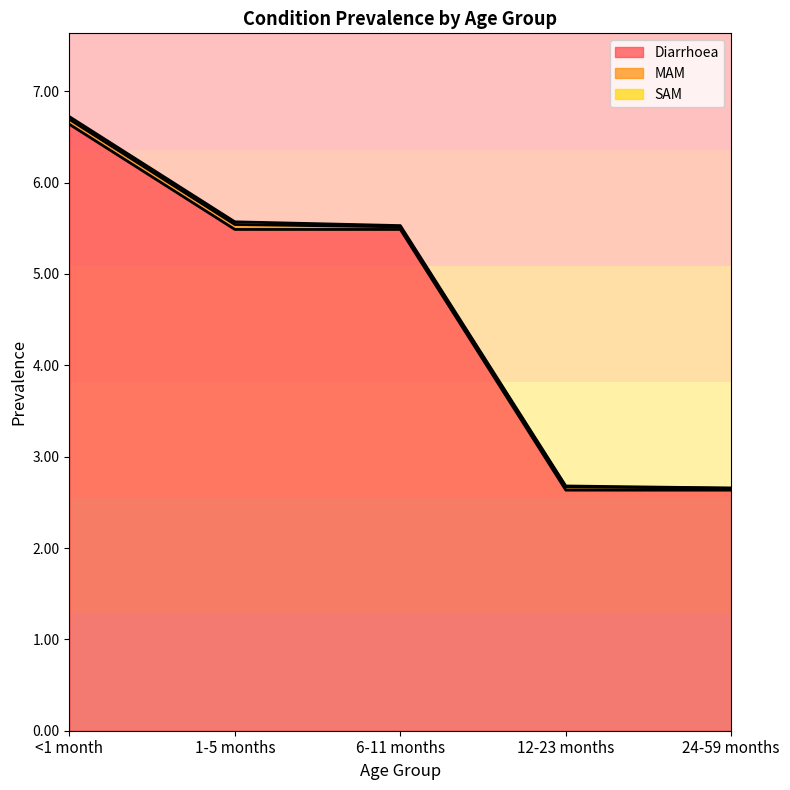

Reading left to right, extract all data points from this chart.

Diarrhoea: <1 month=6.6	1-5 months=5.5	6-11 months=5.5	12-23 months=2.6	24-59 months=2.6
MAM: <1 month=0.1	1-5 months=0.1	6-11 months=0.0	12-23 months=0.0	24-59 months=0.0
SAM: <1 month=0.0	1-5 months=0.0	6-11 months=0.0	12-23 months=0.0	24-59 months=0.0